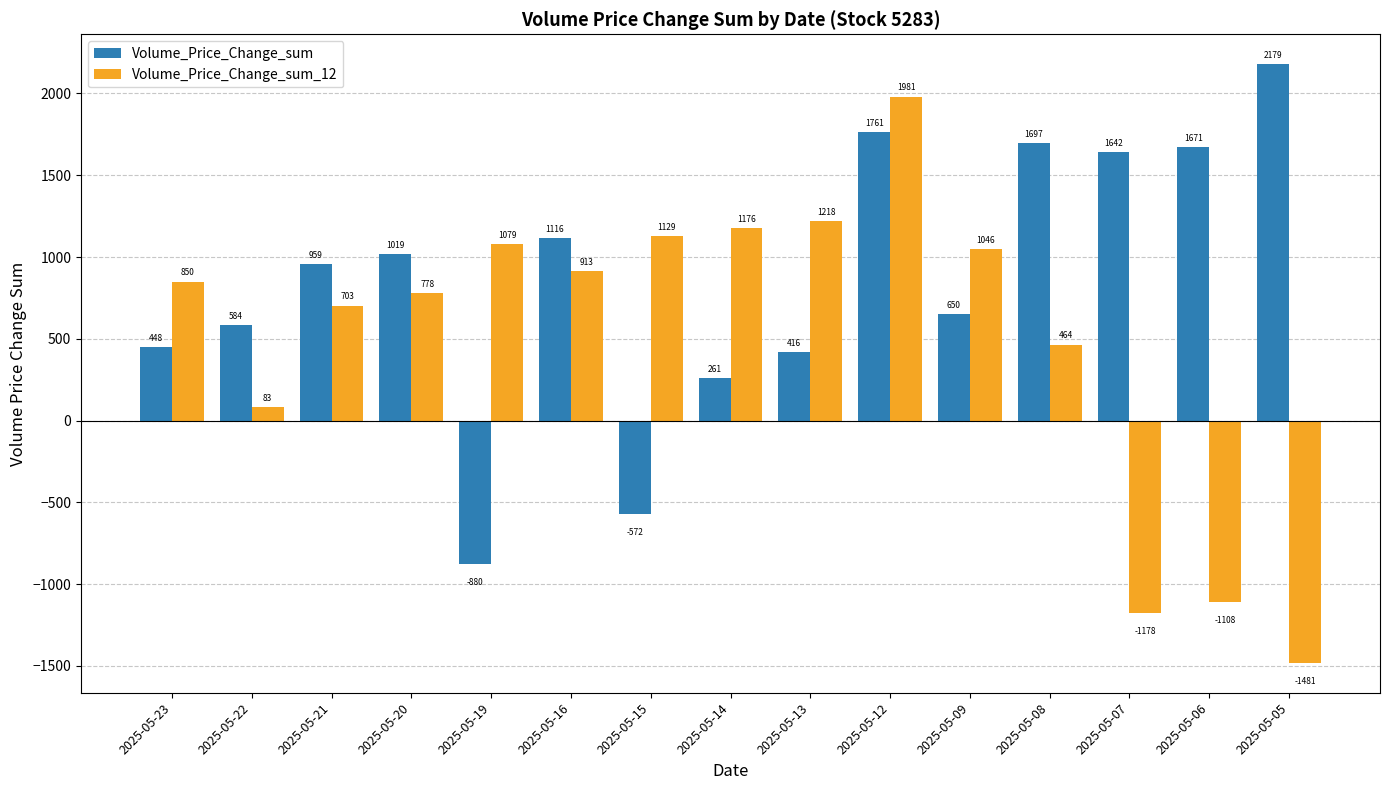

The value of Volume_Price_Change_sum_12 at 2025-05-16 is 913.1. True or false?

True